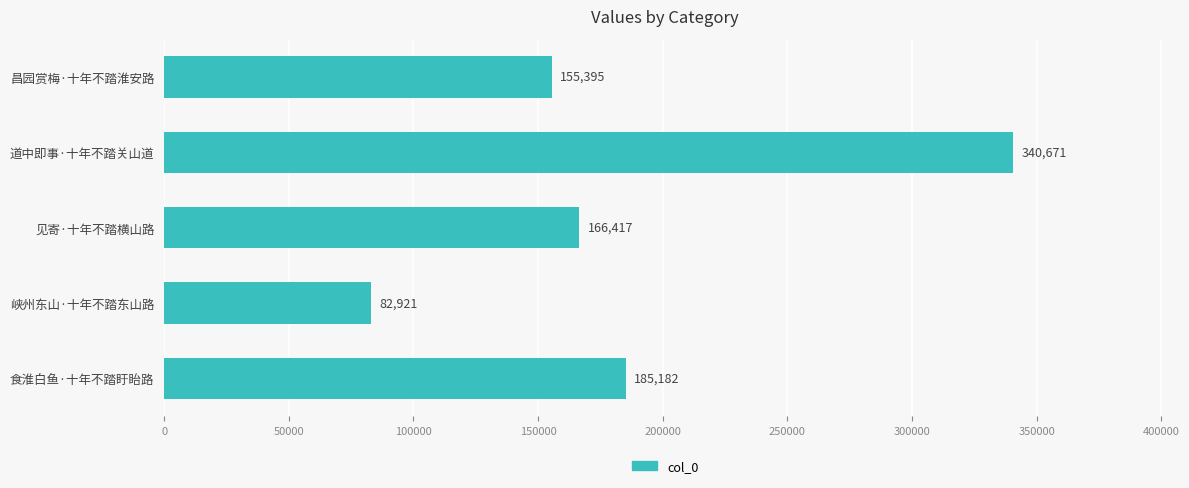

Rank the categories by value from highest to lowest.

道中即事·十年不踏关山道, 食淮白鱼·十年不踏盱眙路, 见寄·十年不踏横山路, 昌园赏梅·十年不踏淮安路, 峡州东山·十年不踏东山路